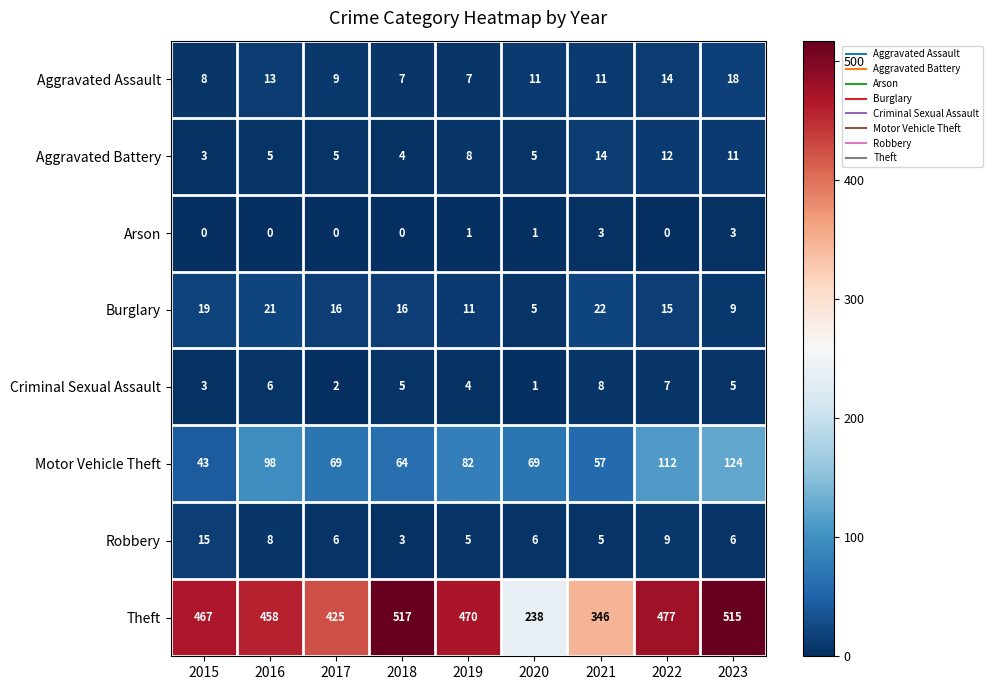

At how many categories does at least one series exceed 301?

8